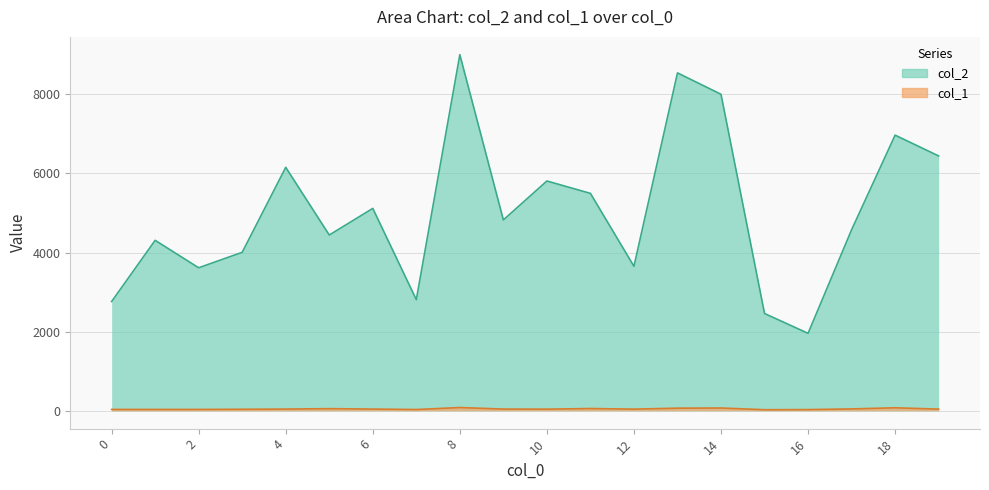

Where is col_1 nearest to the value 55?

5